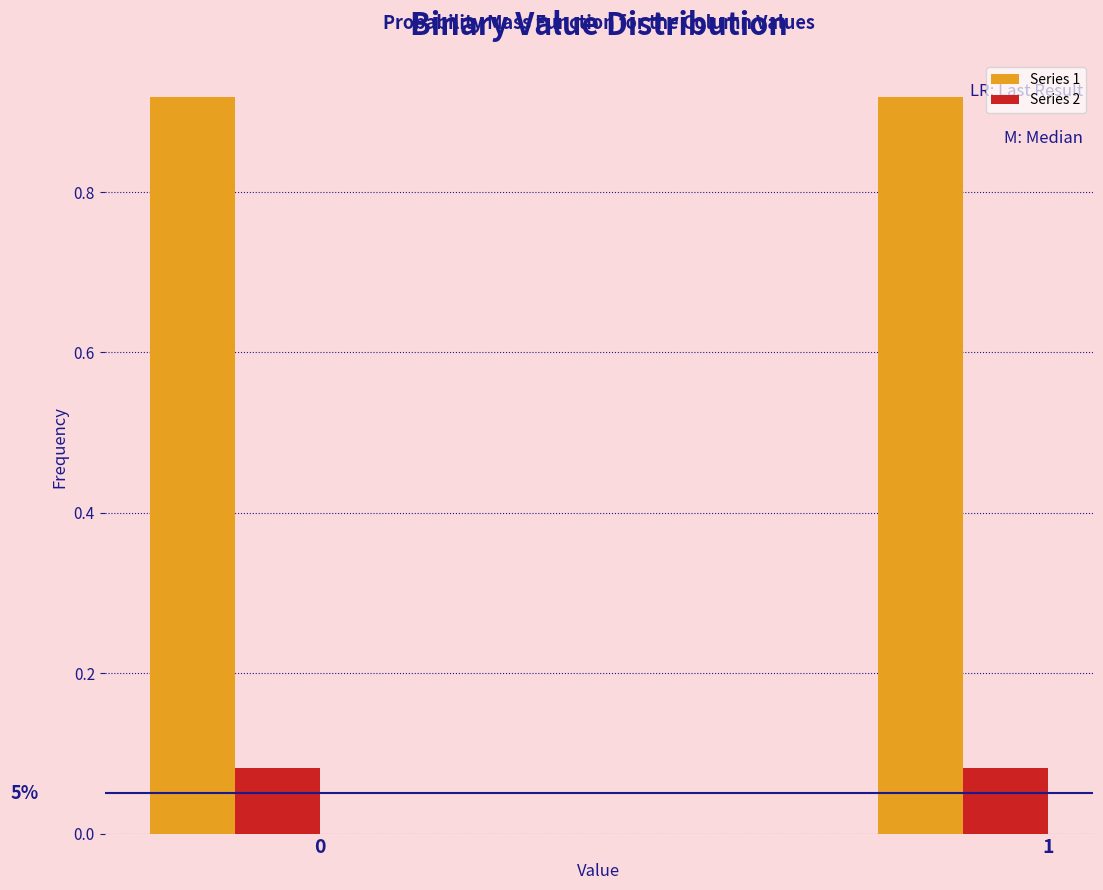

Rank the series at 0 from lowest to highest value.

Series 2, Series 1